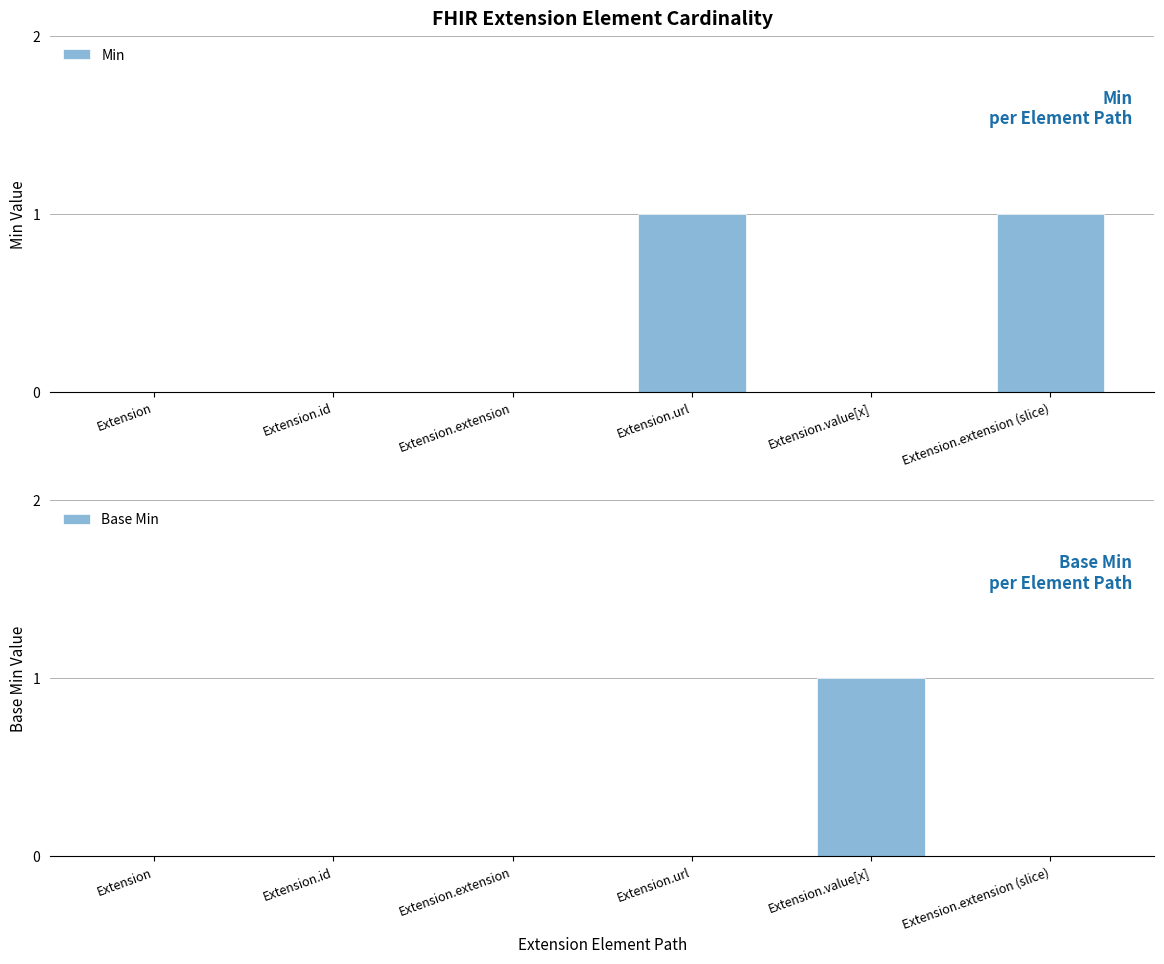

Rank the series by their maximum value, from highest to lowest.

Min, Base Min